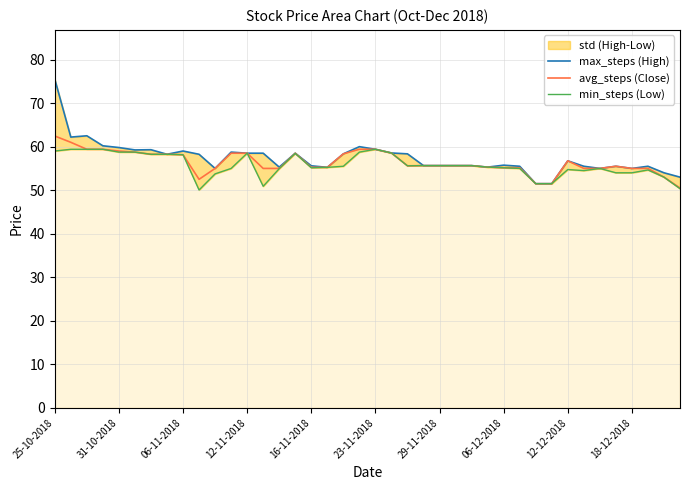

Rank the series by their maximum value, from highest to lowest.

max_steps (High), avg_steps (Close), min_steps (Low)